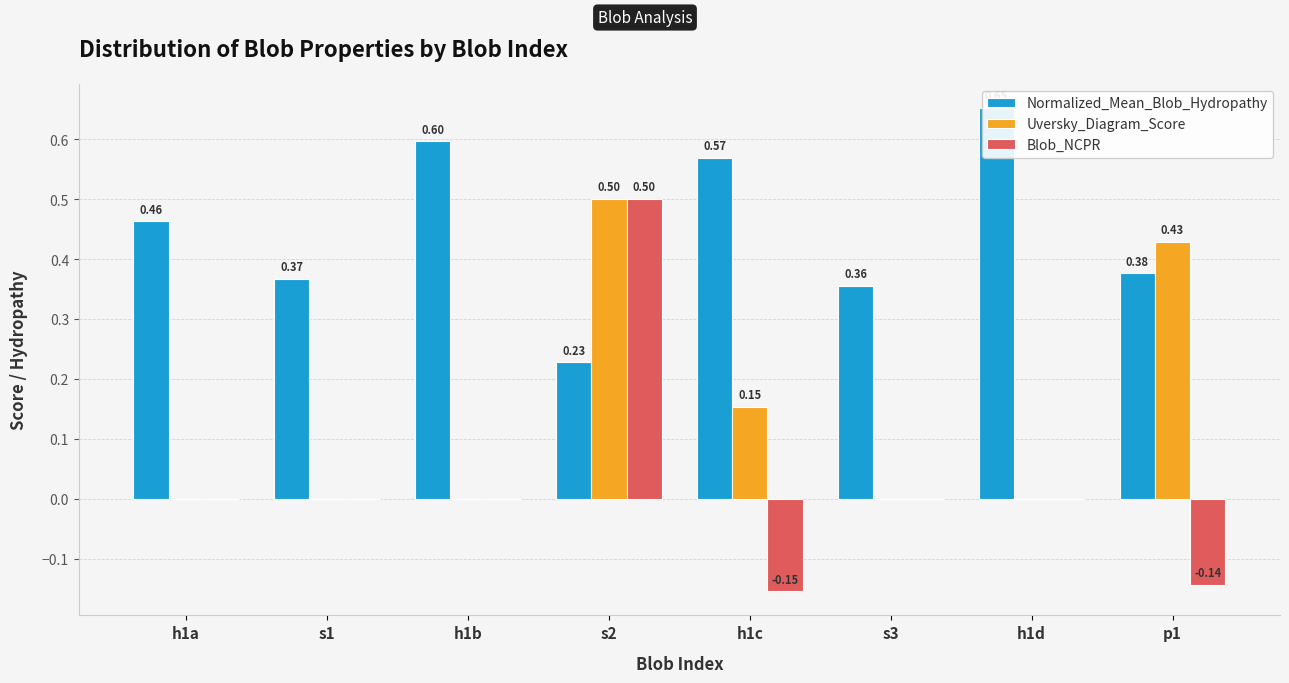

How many distinct data groups are displayed?

3